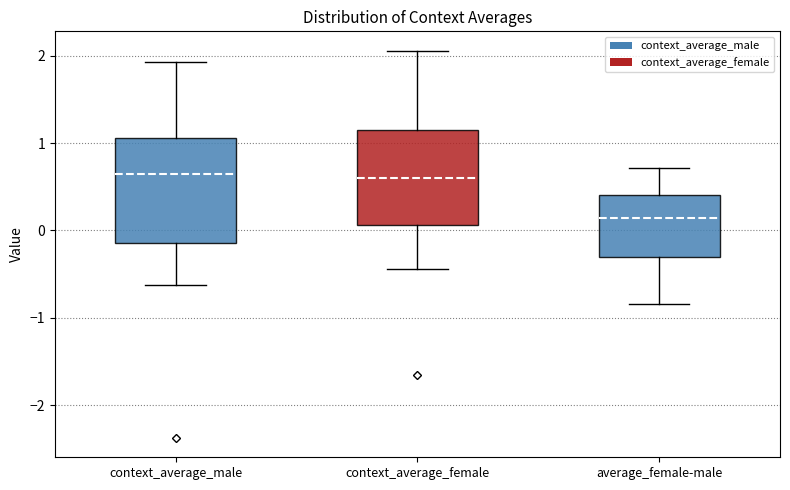

Which box is the tallest, from its lower edge to its upper edge?

context_average_male